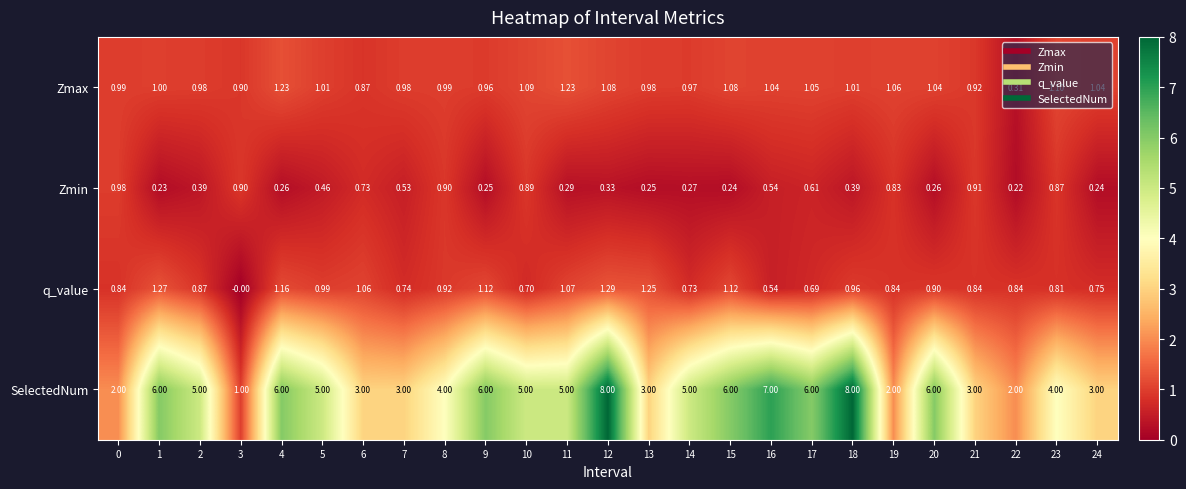

Between 12 and 22, which series saw the biggest shift?

SelectedNum